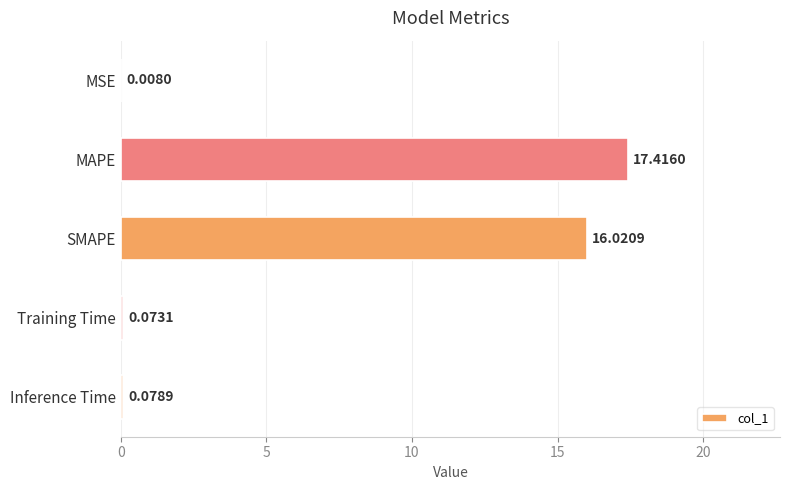

What is the sum of the values at MAPE and MSE?

17.4